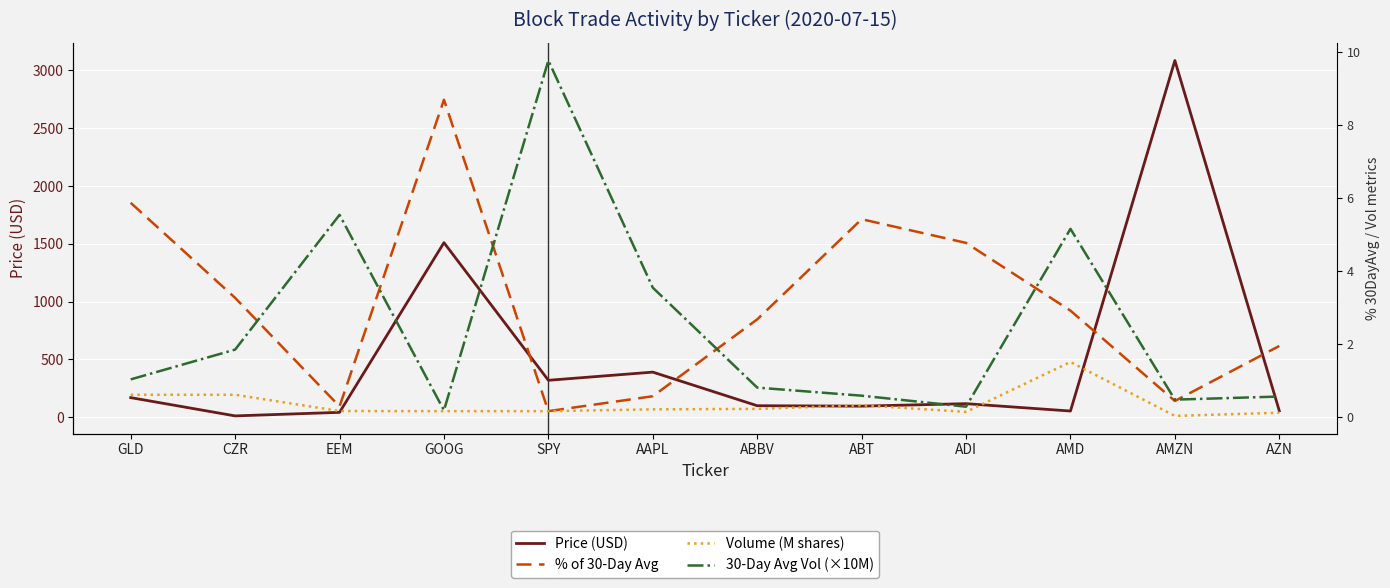

What is the highest value of the Price (USD) series?

3084.0